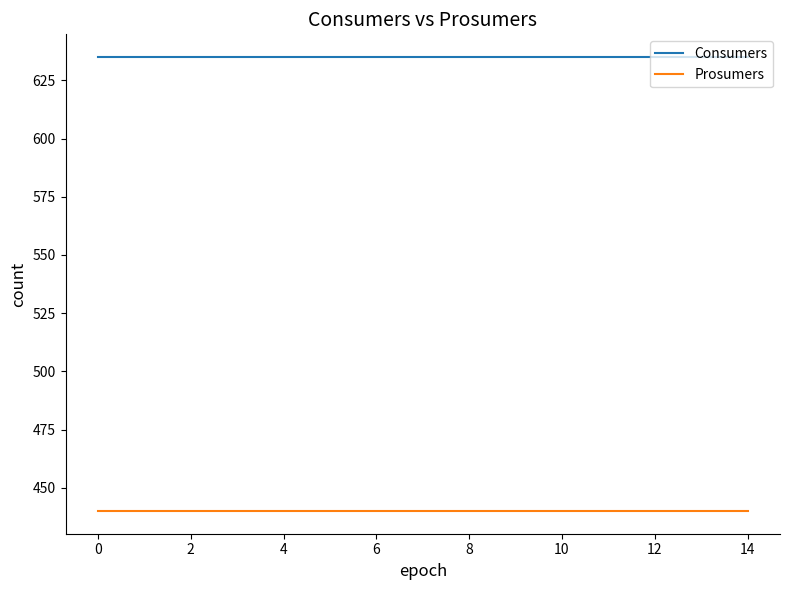

Rank the series by their maximum value, from lowest to highest.

Prosumers, Consumers